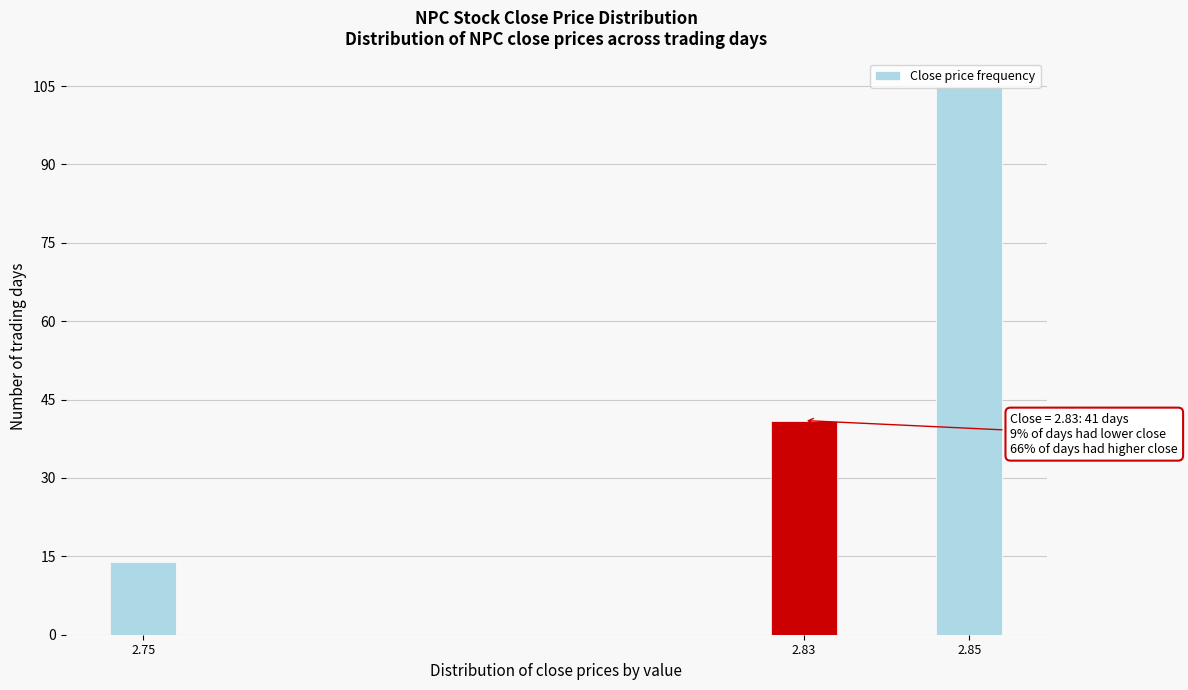

Which label corresponds to the largest value in the chart?

2.85